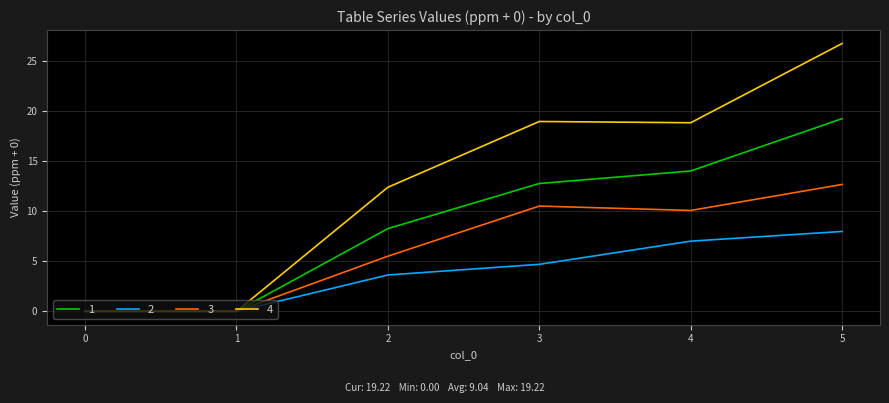

List the series in order of their overall mean, highest first.

4, 1, 3, 2